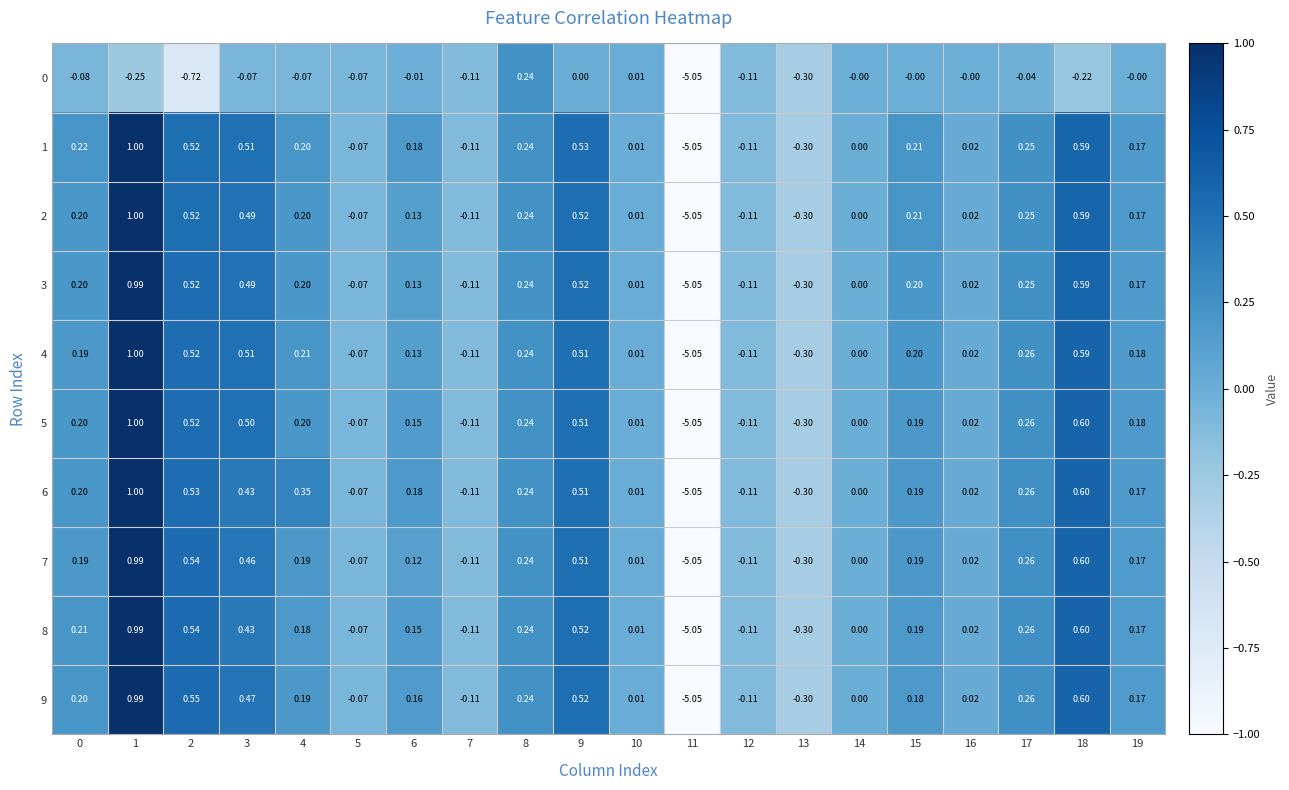

Count the number of data series in this chart.

10